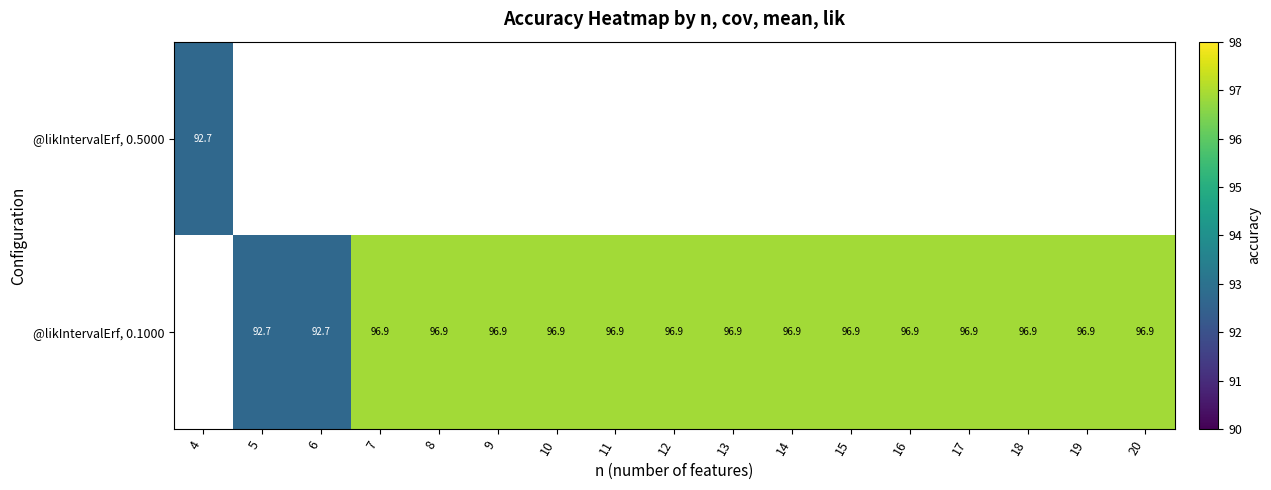

How many series are shown in this chart?

2